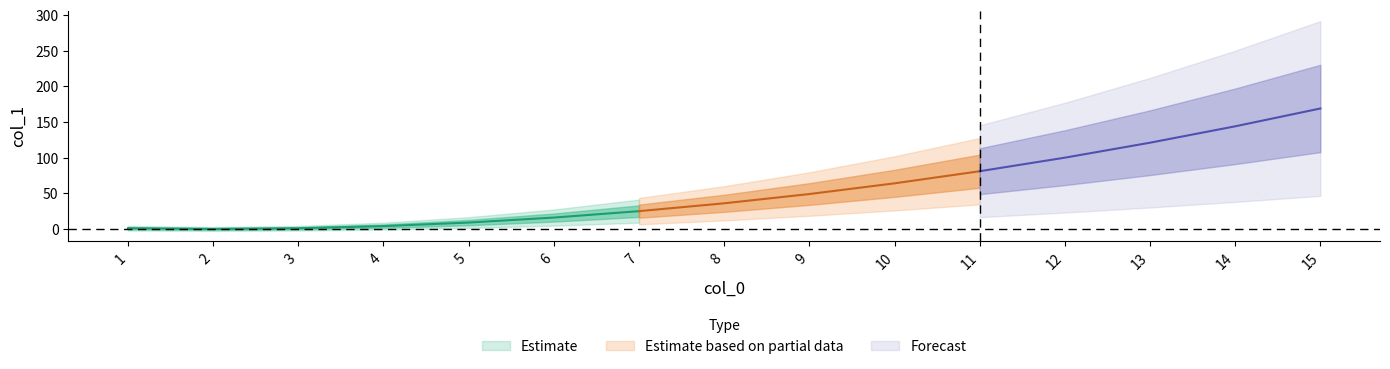

What is the greatest value displayed?

169